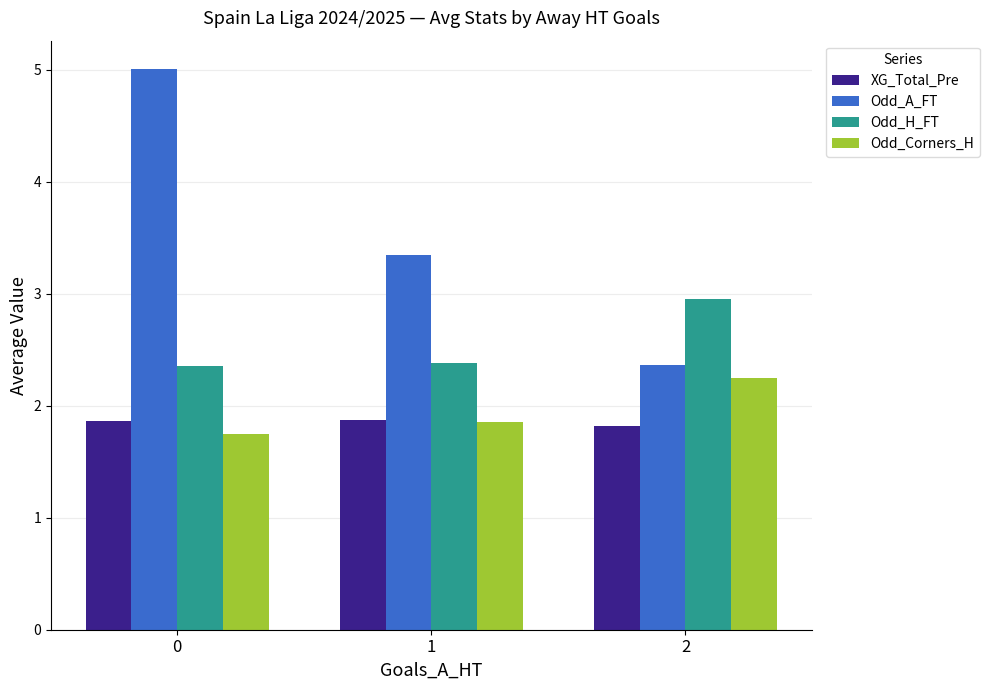

What is the difference between the highest and lowest values at 2?

1.1